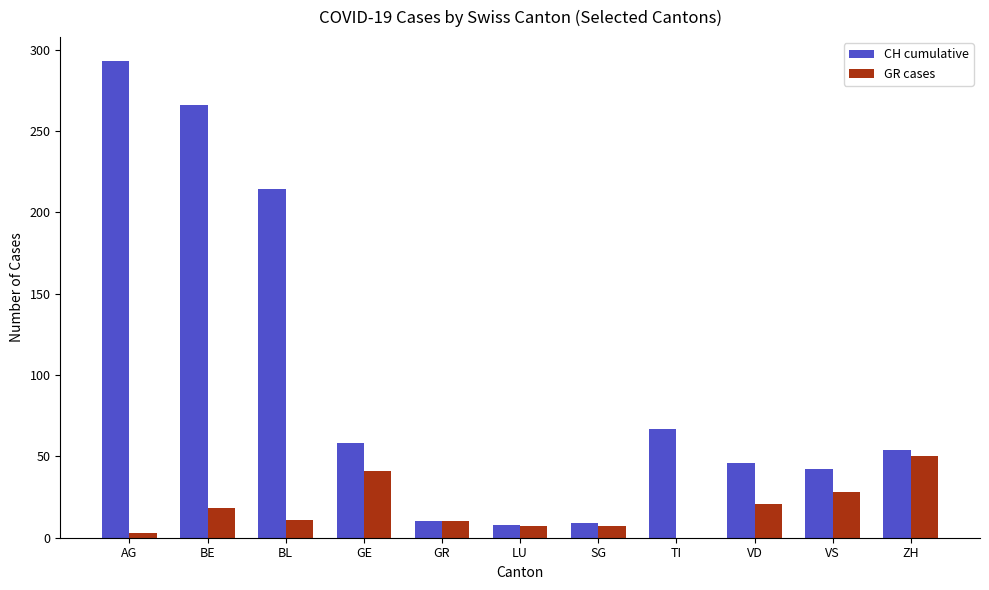

Between BL and ZH, which series saw the biggest shift?

CH cumulative